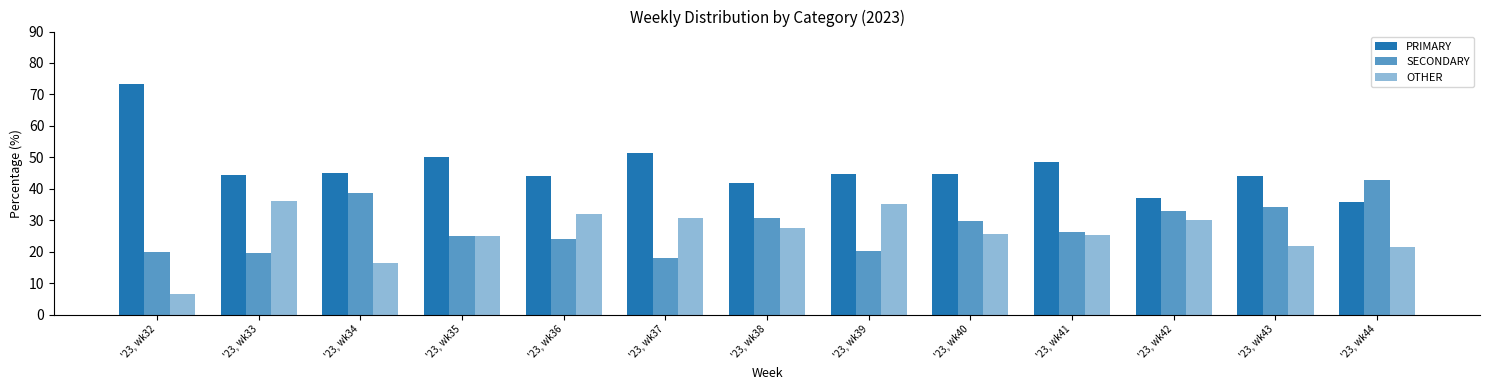

What is the average value of the SECONDARY series?

27.8